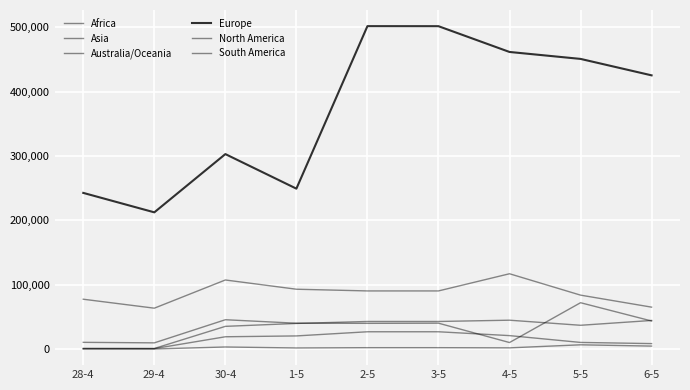

What is the value of the Asia point at the 6th from the left?

90213